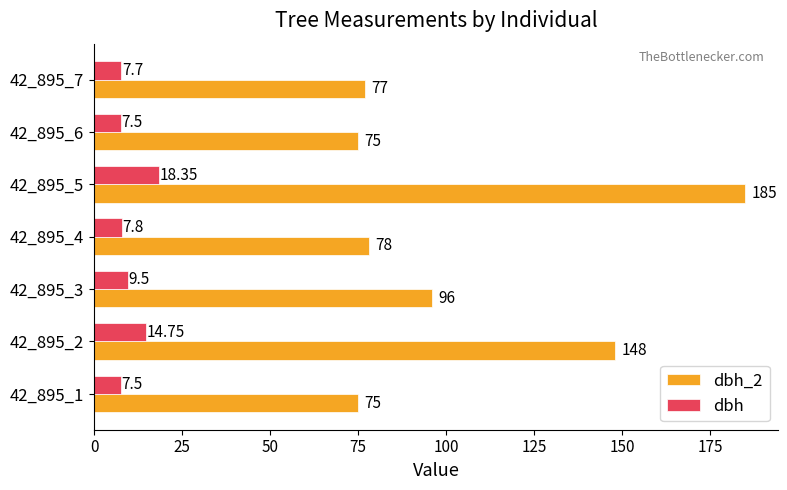

Which category has the highest value in the dbh series?

42_895_5